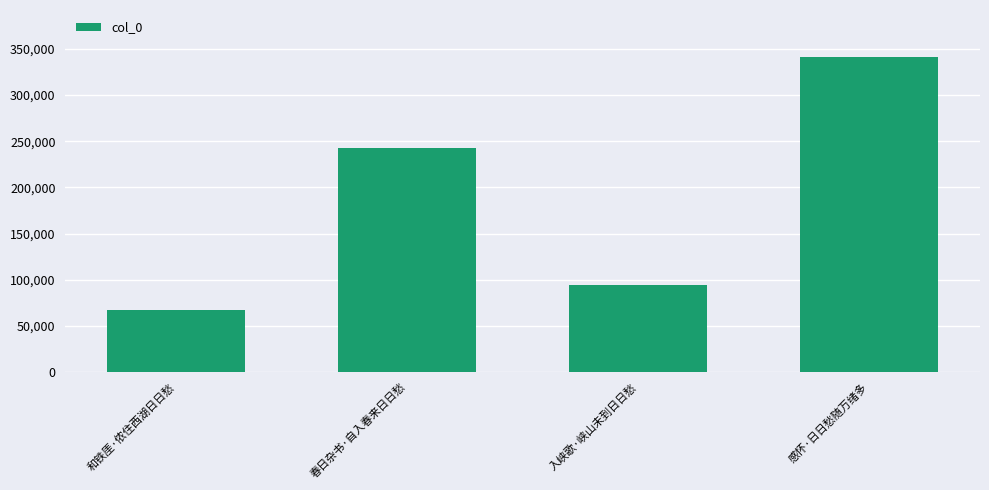

What is the value of the 3rd bar from the left?

93857